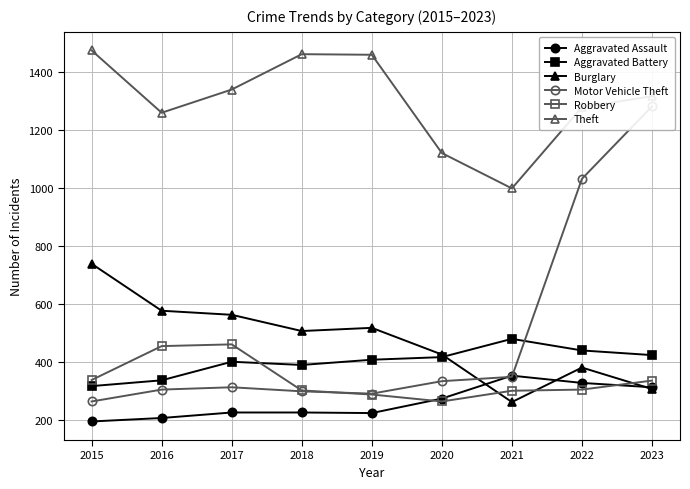

The value of Burglary at 2015 is 738. True or false?

True